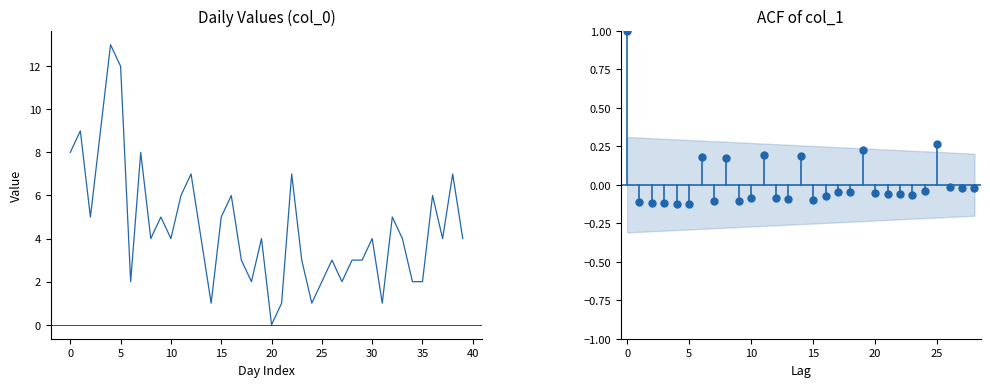

True or false: the data shows 4 at 19.

True